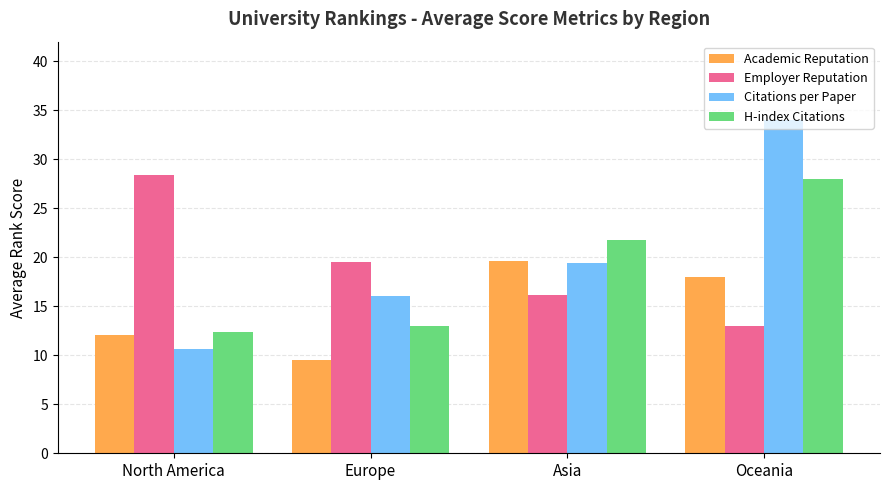

The value of Academic Reputation at Oceania is 32.2. True or false?

False